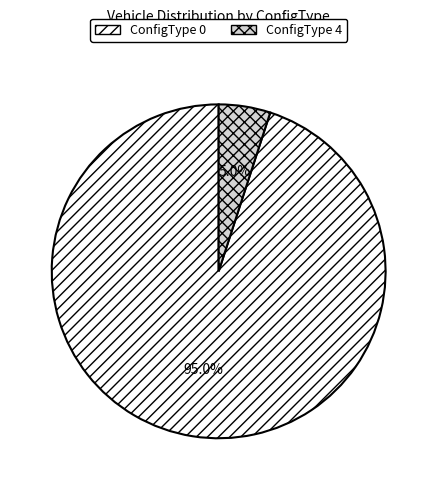

Approximately how many times larger is the value at ConfigType 0 compared to ConfigType 4?

19.0